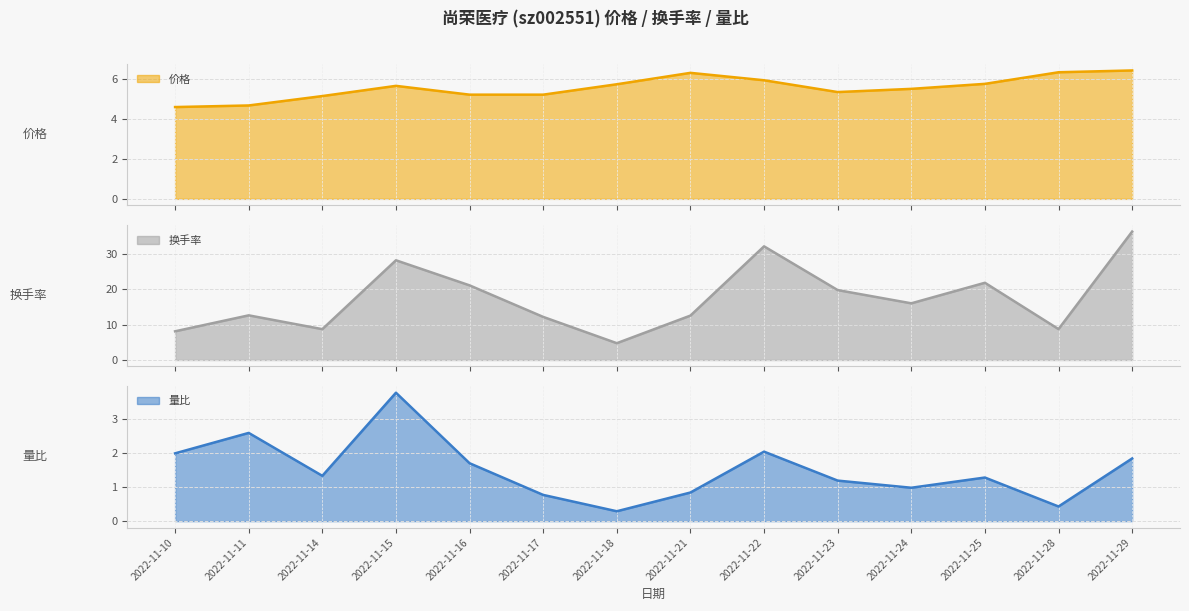

At which category does 量比 reach its first local peak?

2022-11-11